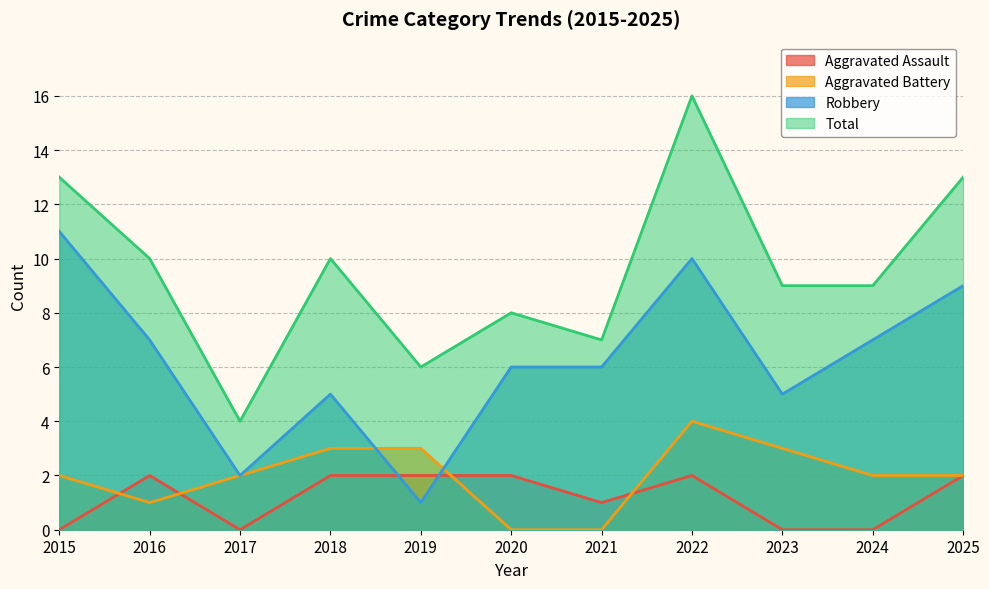

How many Aggravated Battery values are between 1 and 3?

8